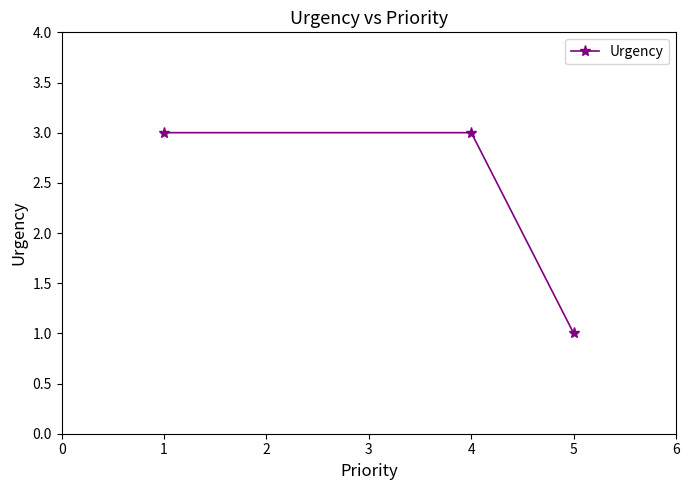

What is the difference between the maximum and minimum values?

2